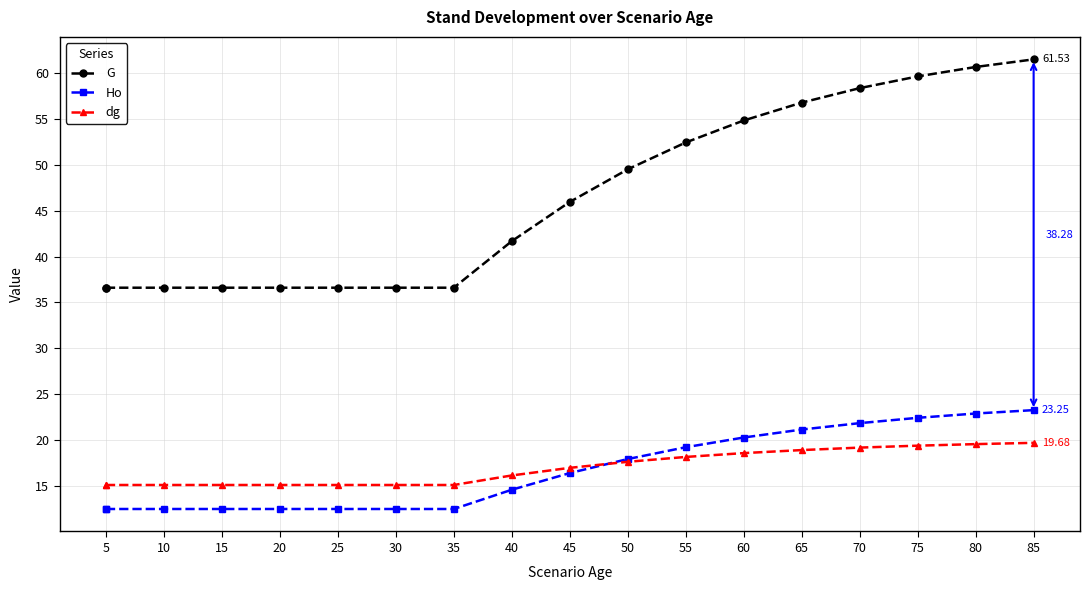

How many values in the G series are below 45?

9